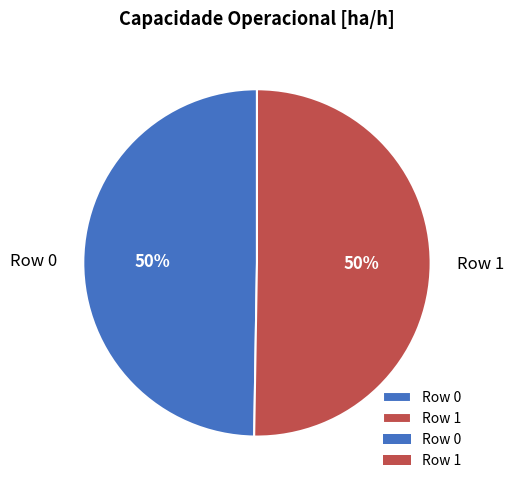

Approximately how many times larger is the value at Row 1 compared to Row 0?

1.0